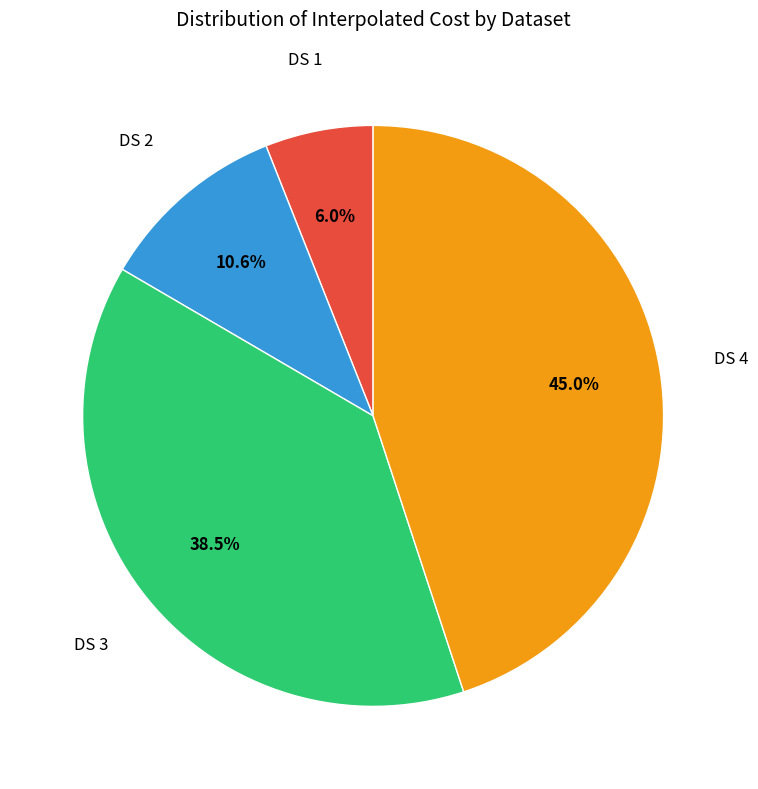

Does any single category account for the majority?

No